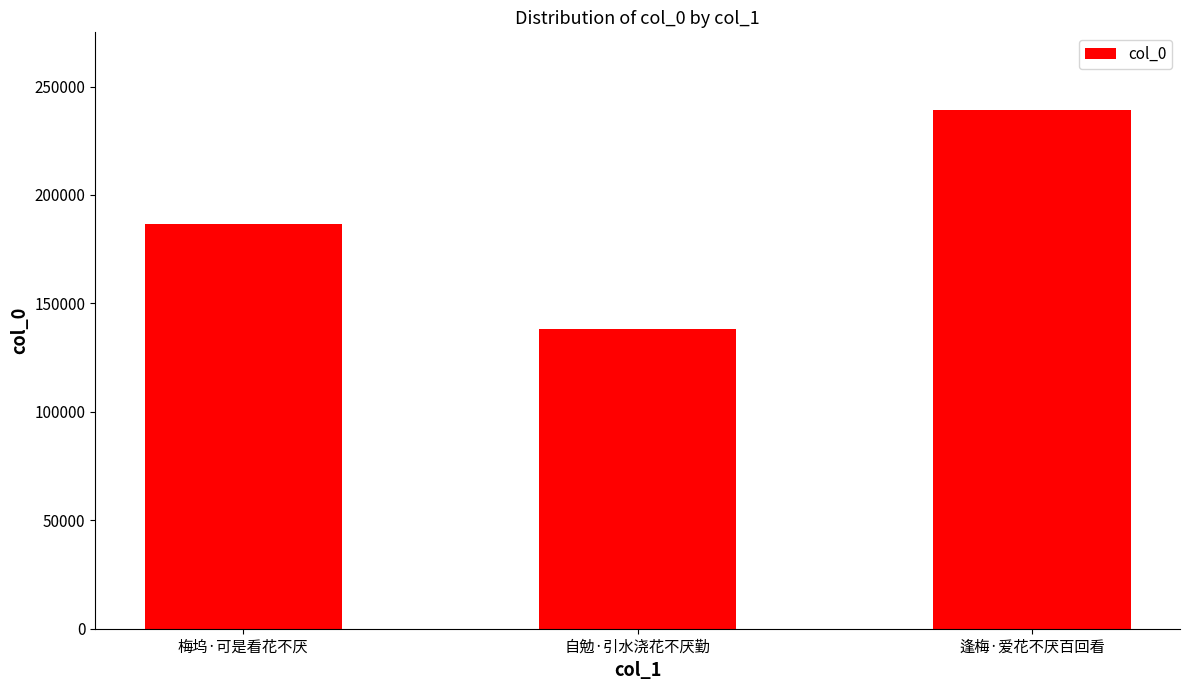

Rank the categories by value from highest to lowest.

逢梅·爱花不厌百回看, 梅坞·可是看花不厌, 自勉·引水浇花不厌勤